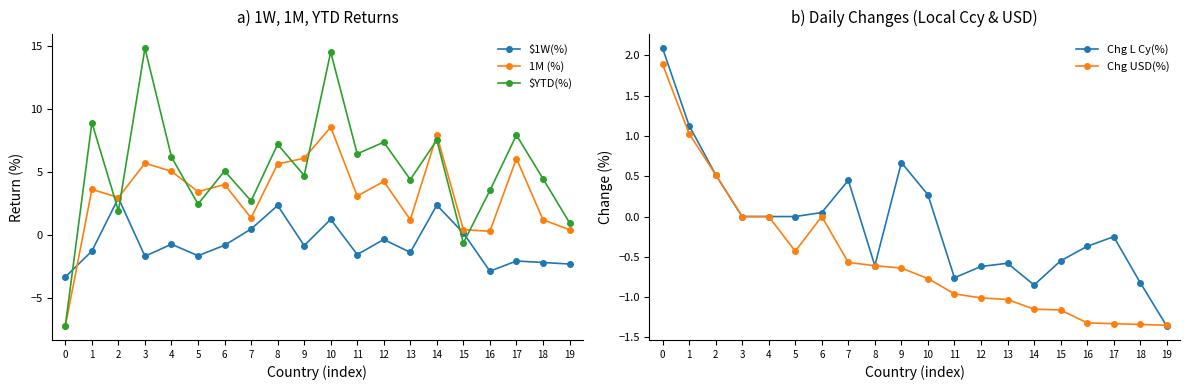

Reading left to right, transcribe all the data shown in this chart.

$1W(%): 0=-3.3	1=-1.3	2=2.9	3=-1.7	4=-0.7	5=-1.7	6=-0.8	7=0.5	8=2.3	9=-0.9	10=1.2	11=-1.6	12=-0.4	13=-1.4	14=2.4	15=0.1	16=-2.9	17=-2.1	18=-2.2	19=-2.3
1M (%): 0=-7.2	1=3.6	2=3.0	3=5.7	4=5.1	5=3.4	6=4.0	7=1.4	8=5.6	9=6.1	10=8.6	11=3.1	12=4.2	13=1.2	14=7.9	15=0.4	16=0.3	17=6.1	18=1.2	19=0.4
$YTD(%): 0=-7.2	1=8.9	2=1.9	3=14.8	4=6.2	5=2.5	6=5.1	7=2.7	8=7.2	9=4.7	10=14.5	11=6.4	12=7.4	13=4.4	14=7.5	15=-0.6	16=3.5	17=7.9	18=4.5	19=1.0
Chg L Cy(%): 0=2.1	1=1.1	2=0.5	3=0.0	4=0.0	5=0.0	6=0.1	7=0.4	8=-0.6	9=0.7	10=0.3	11=-0.8	12=-0.6	13=-0.6	14=-0.9	15=-0.5	16=-0.4	17=-0.2	18=-0.8	19=-1.4
Chg USD(%): 0=1.9	1=1.0	2=0.5	3=0.0	4=0.0	5=-0.4	6=0.0	7=-0.6	8=-0.6	9=-0.6	10=-0.8	11=-1.0	12=-1.0	13=-1.0	14=-1.1	15=-1.2	16=-1.3	17=-1.3	18=-1.3	19=-1.4